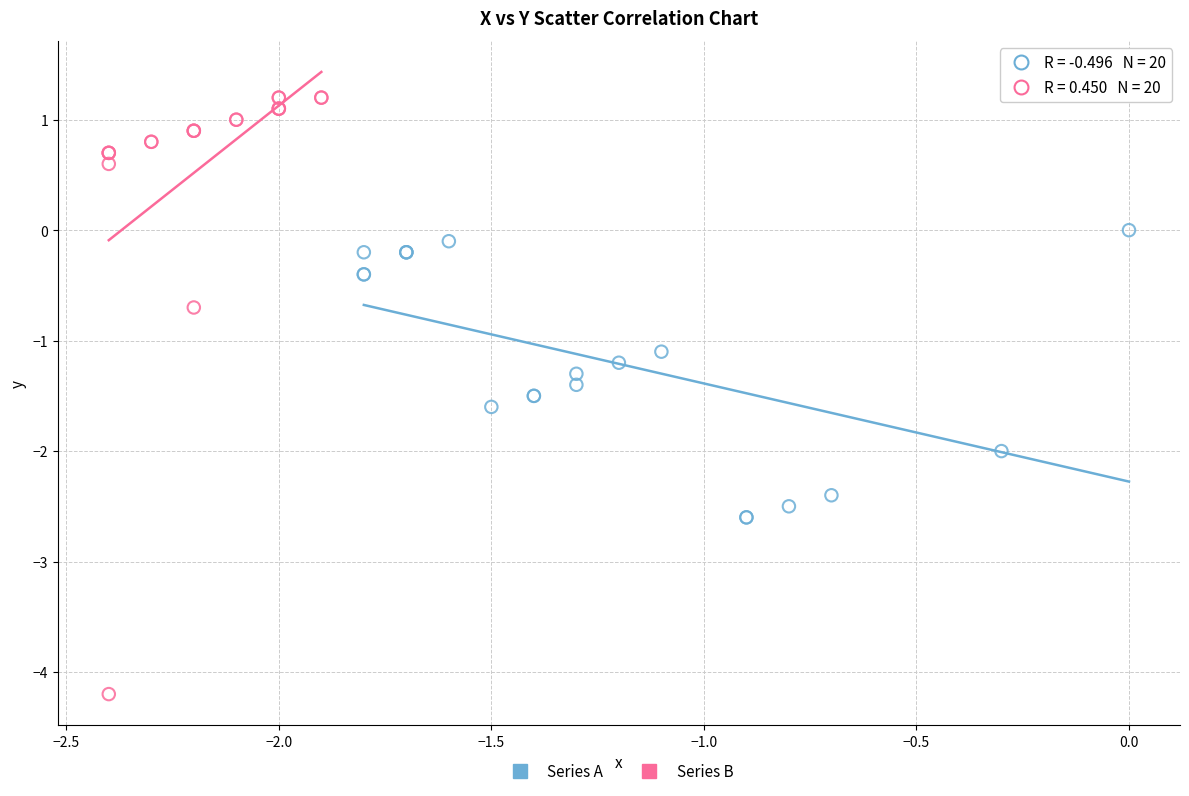

Which series contains the lowest Y value?

Series B